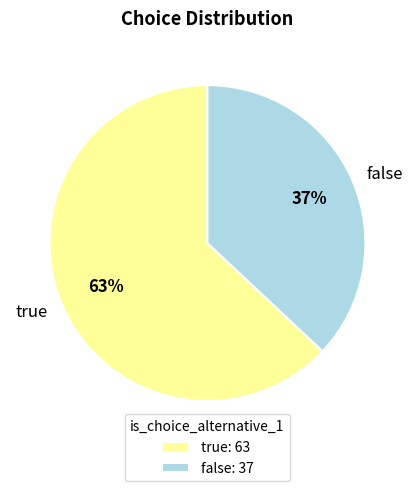

Is the sum of false and true greater than half?

Yes